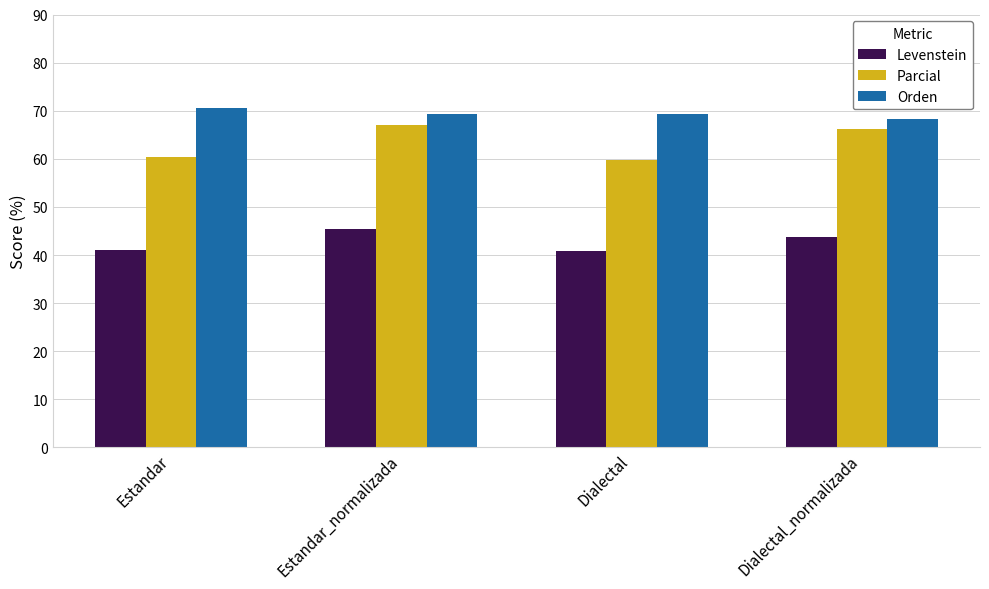

What is the difference between the highest and lowest values at Estandar?

29.5